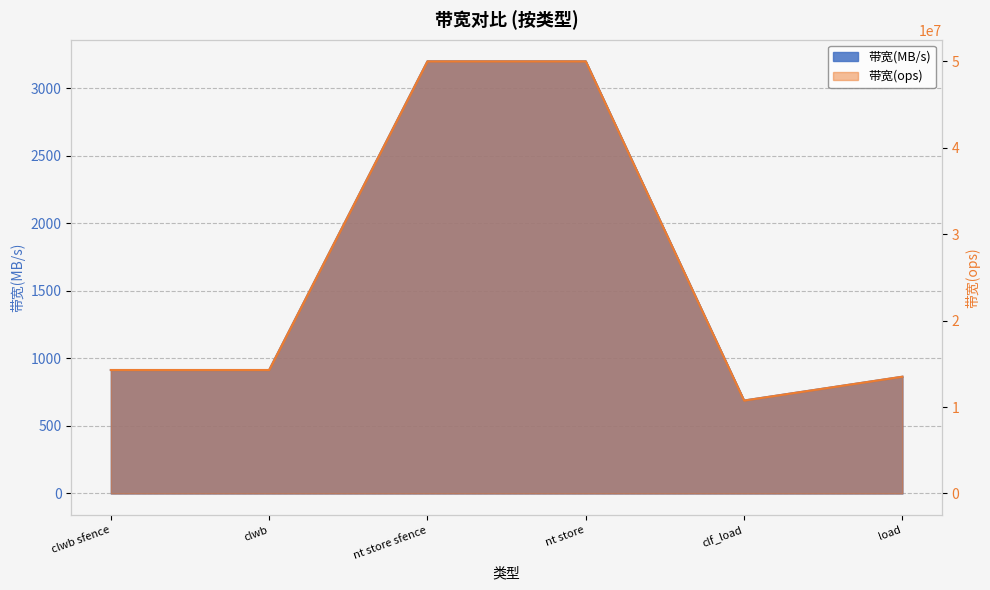

Reading left to right, extract all data points from this chart.

带宽(ops): 14285714	14285714	50000000	50000000	10752688	13513513
带宽(MB/s): 914	914	3200	3200	688	864